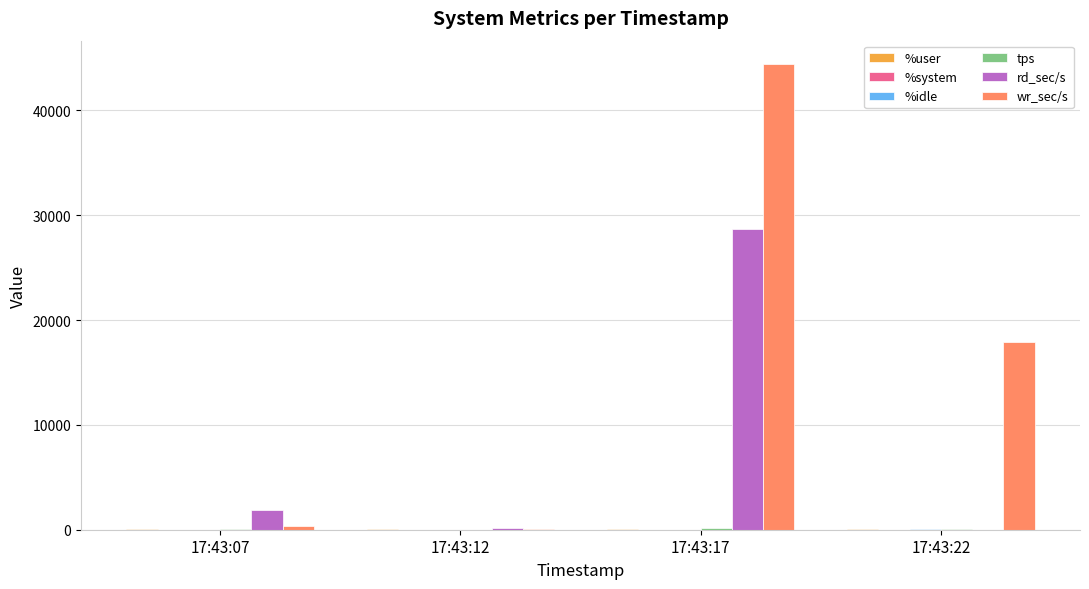

Which series changed the most between 17:43:07 and 17:43:22?

wr_sec/s